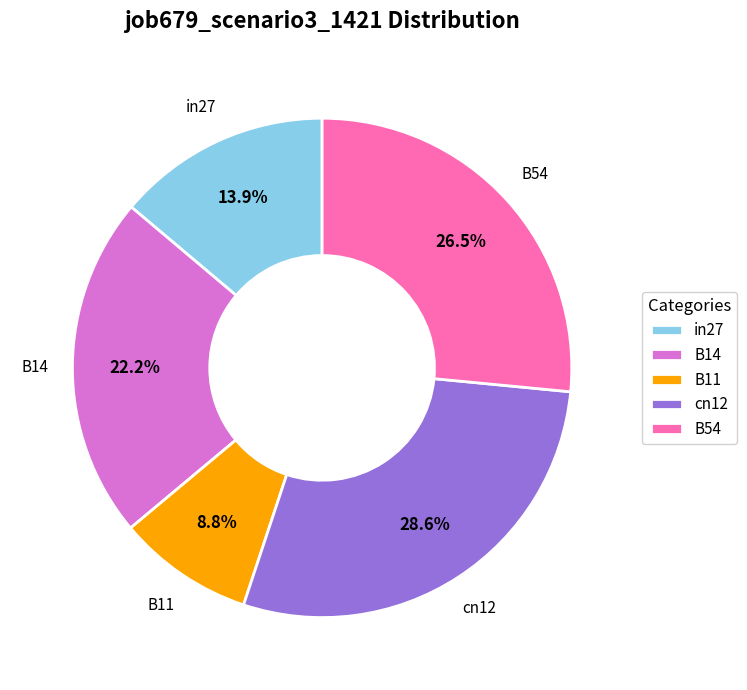

Which slice is the largest?

cn12